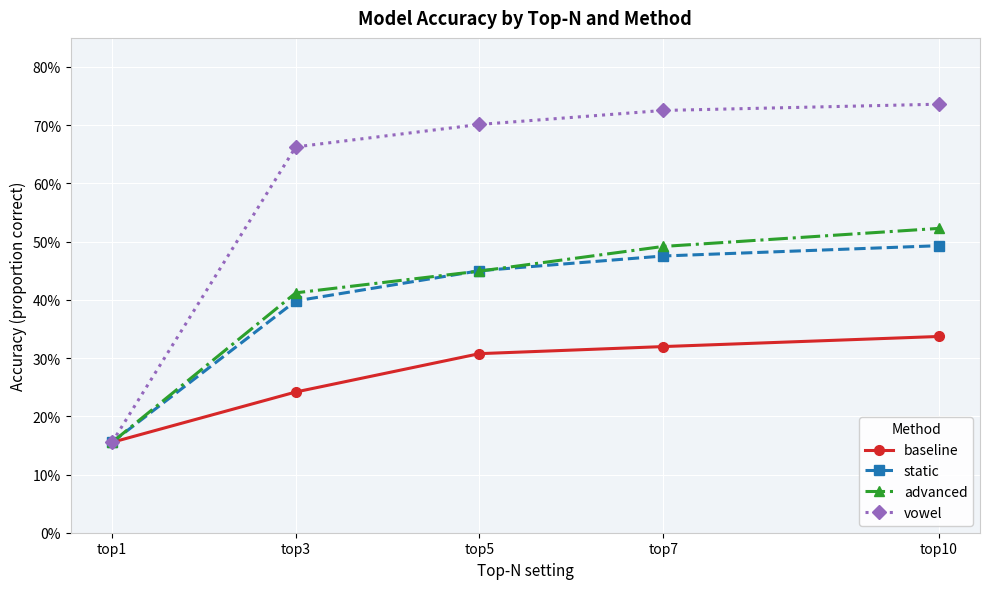

True or false: baseline and static intersect in this chart.

False